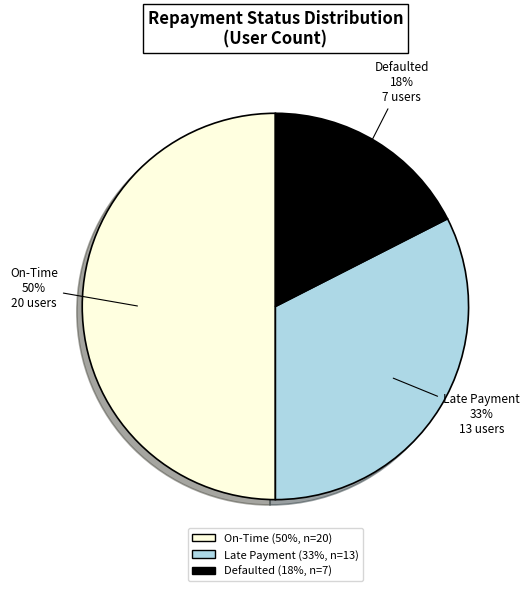

To the nearest percent, what is the difference between the largest and smallest slice percentages?

32%